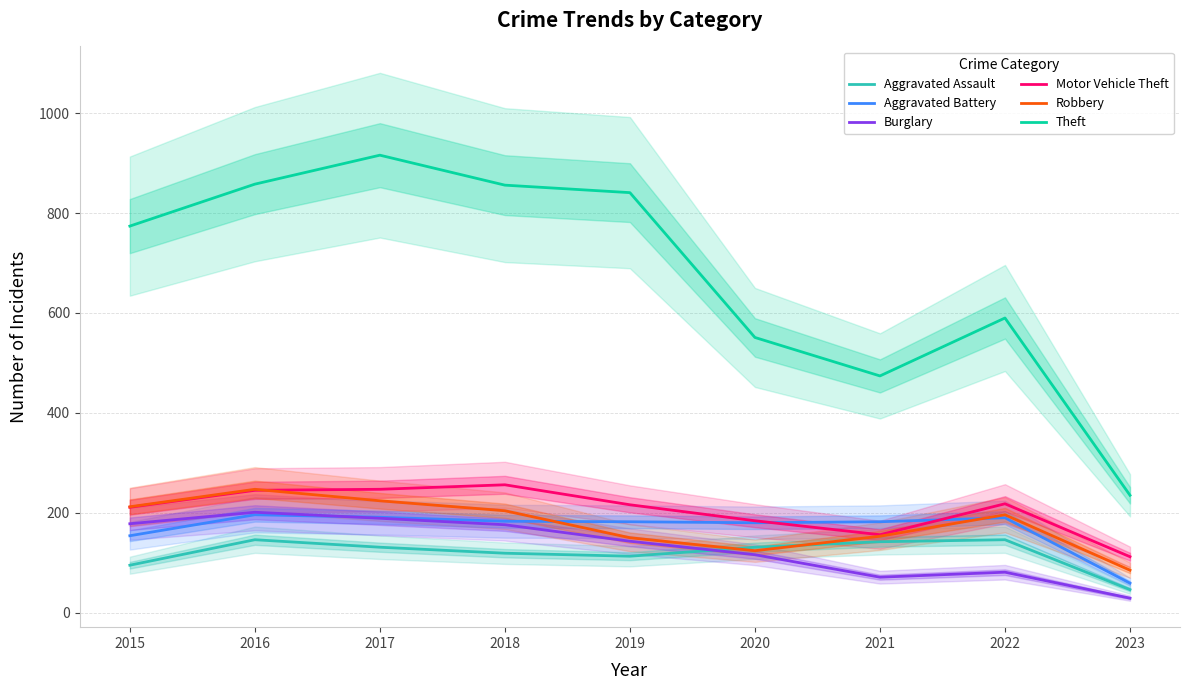

At which category does the chart reach its peak across all series?

2017